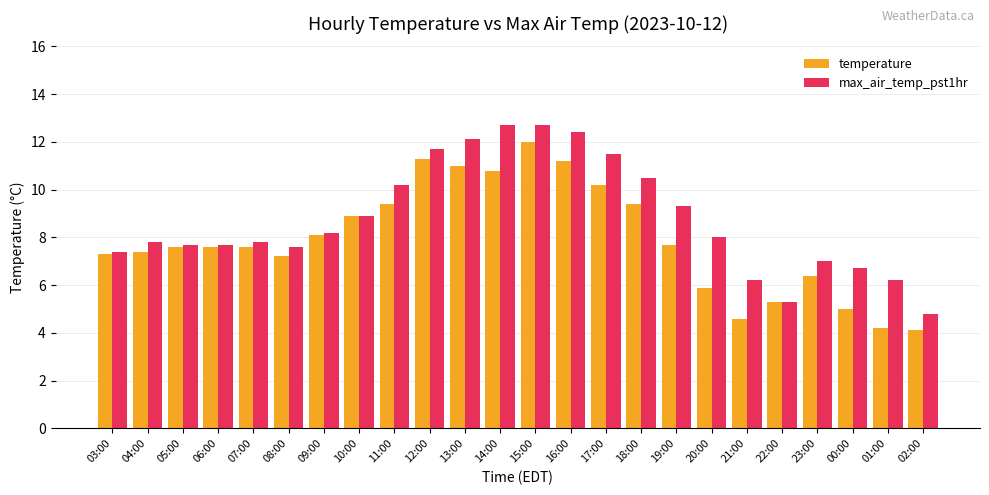

Which series changed the most between 11:00 and 16:00?

max_air_temp_pst1hr